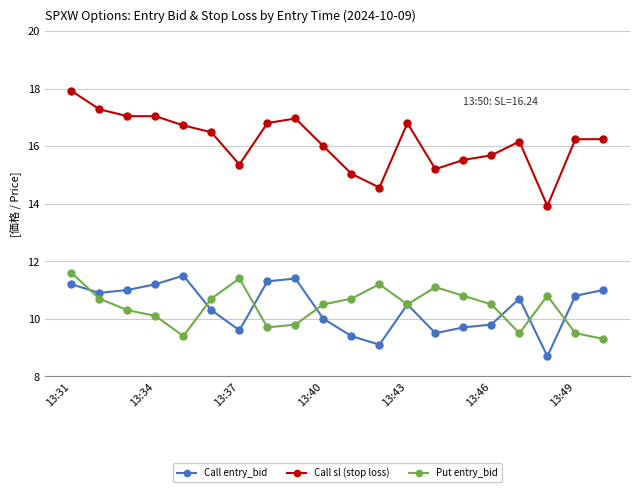

In Call entry_bid, how many points are higher than both neighbors (excluding endpoints)?

4